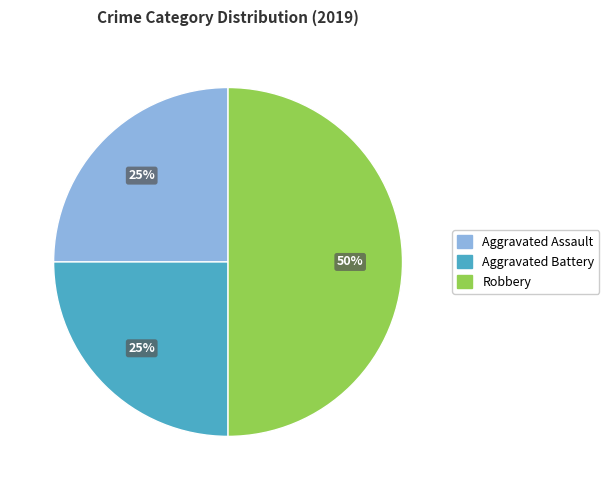

Which slice is the largest?

Robbery